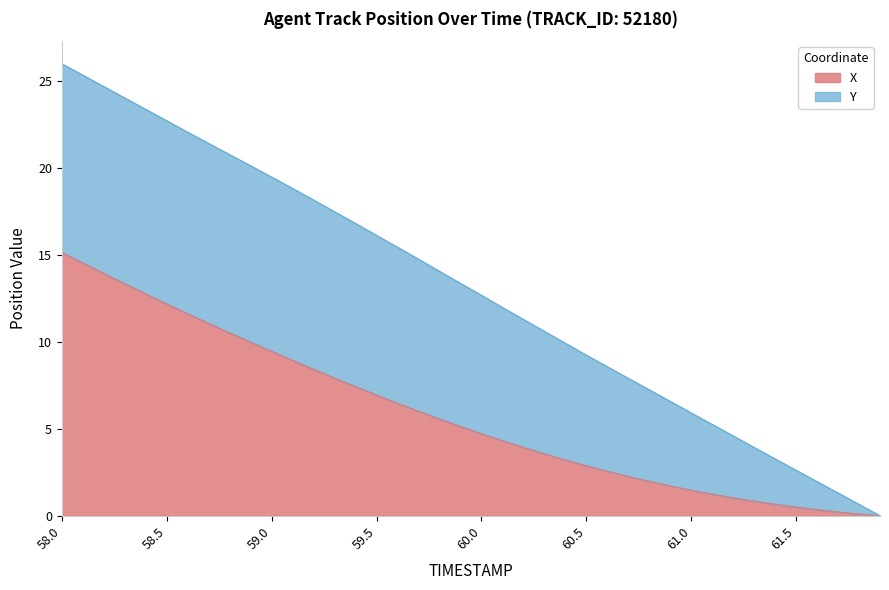

What is the label of the 30th point from the right?

59.0